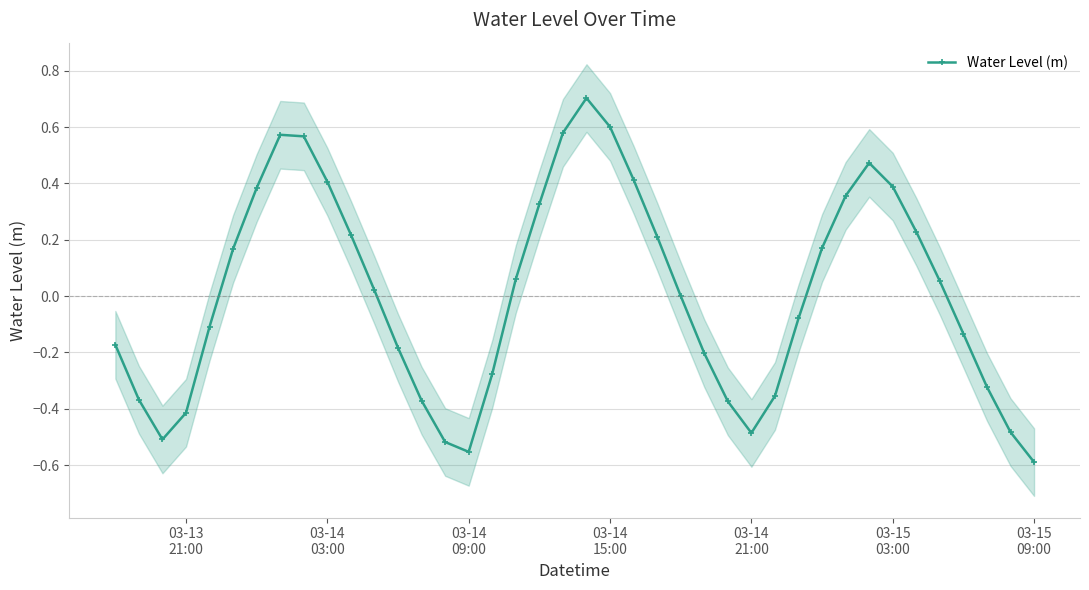

What is the difference between the maximum and minimum values?

1.3